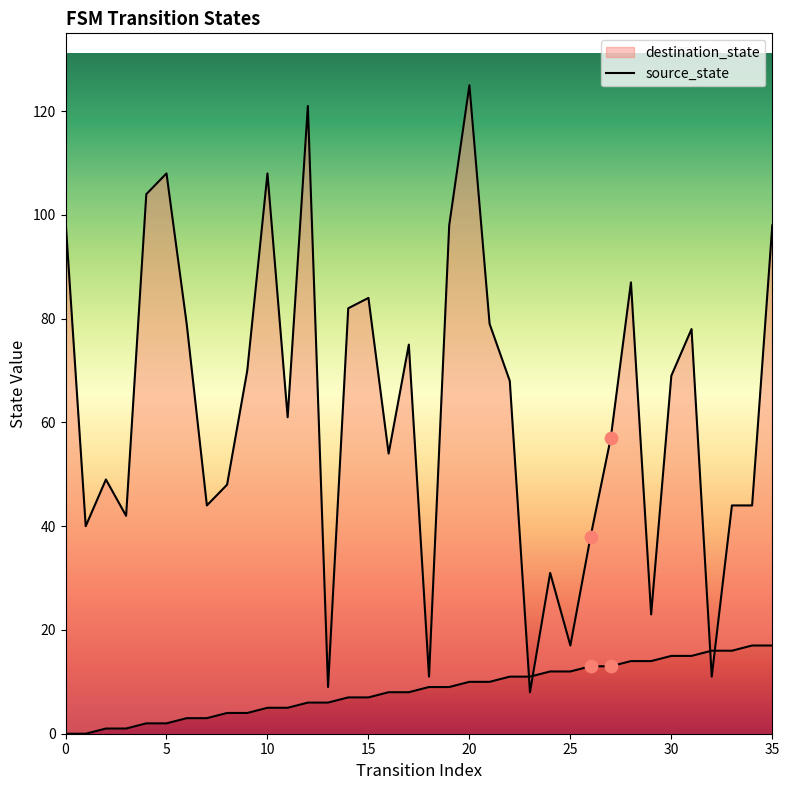

What is the change in value from 14 to 17?

+1